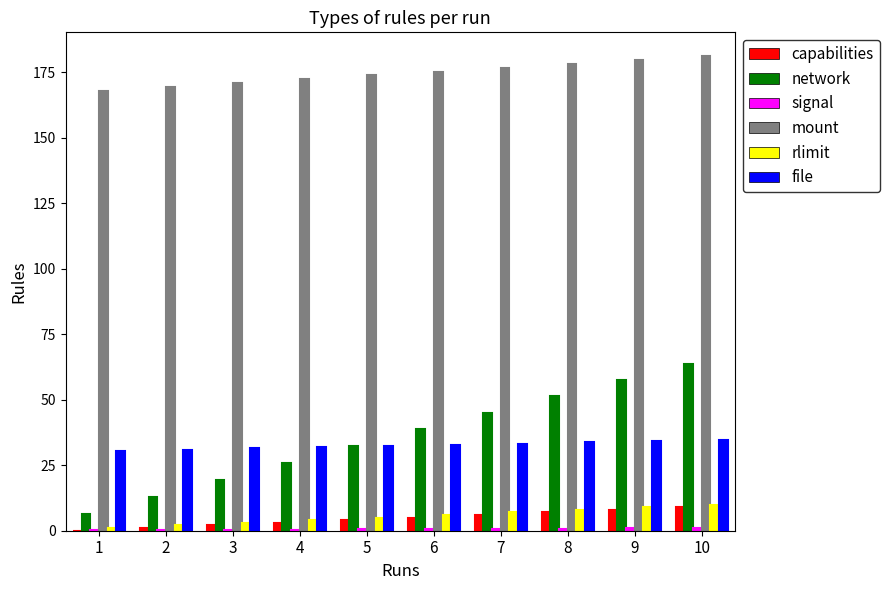

What is the maximum value shown in the chart?

181.1